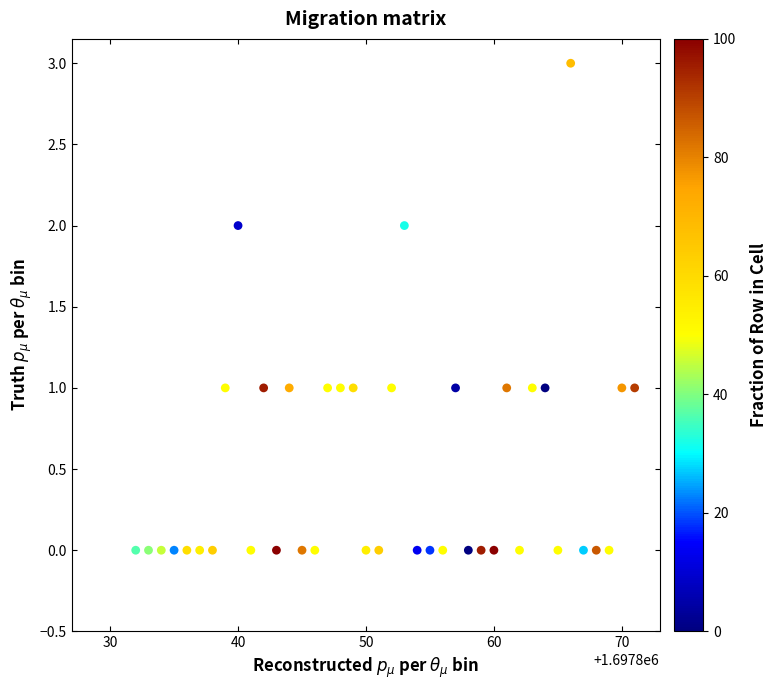

What is the range of X values (max minus min)?

39